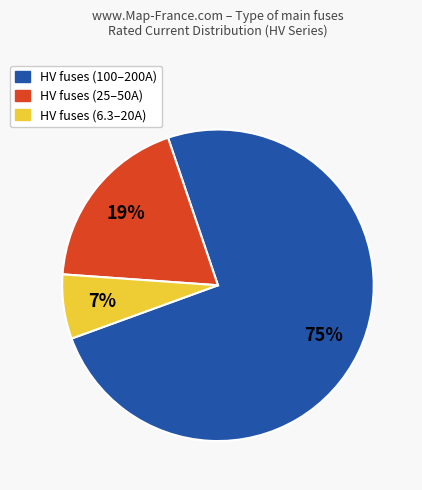

The HV fuses (6.3–20A) slice represents 7% of the pie. True or false?

True